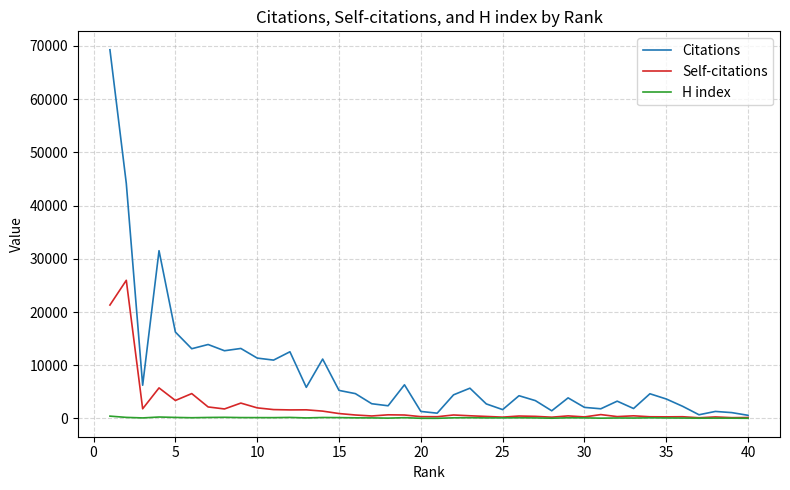

List the series in order of their overall mean, highest first.

Citations, Self-citations, H index